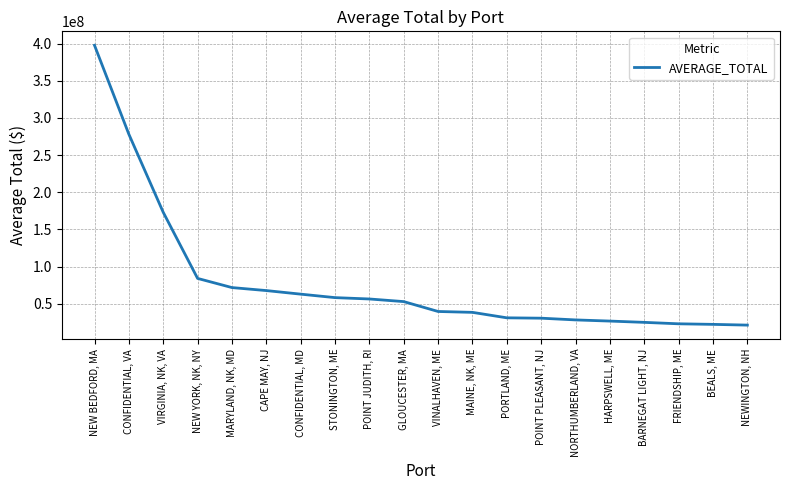

What position from the left is GLOUCESTER, MA?

10